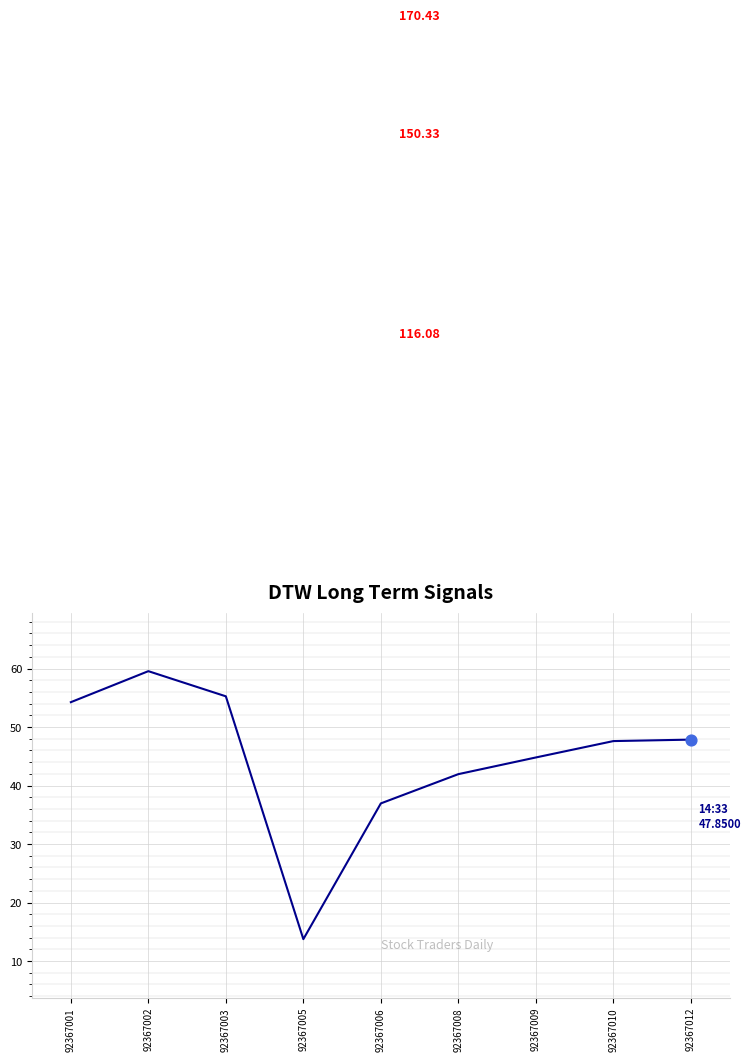

Between 92367005 and 92367006, which is larger?

92367006